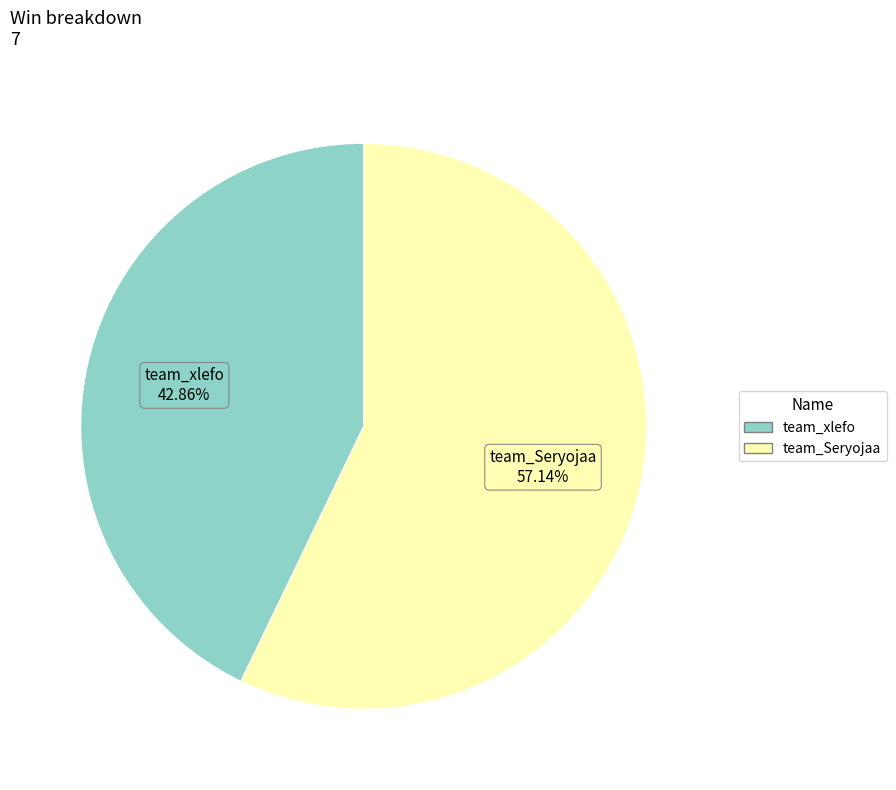

To the nearest percent, what is the average slice percentage?

50%